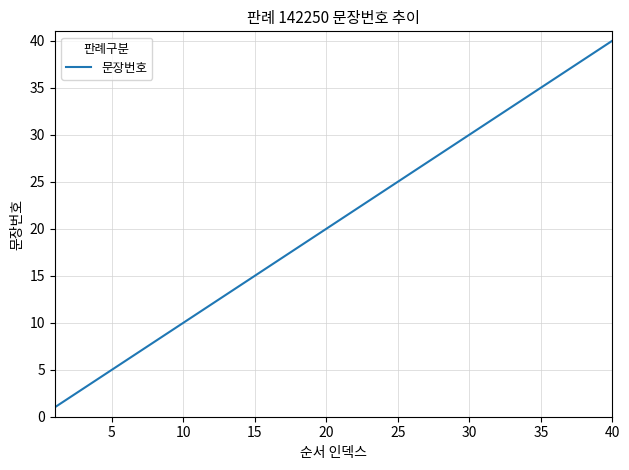

What is the greatest value displayed?

40